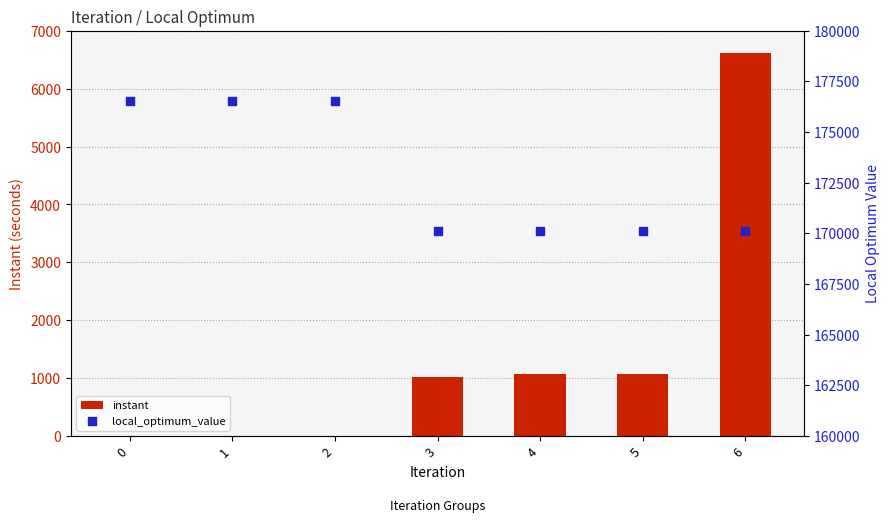

At which category is the sum across all series the highest?

6